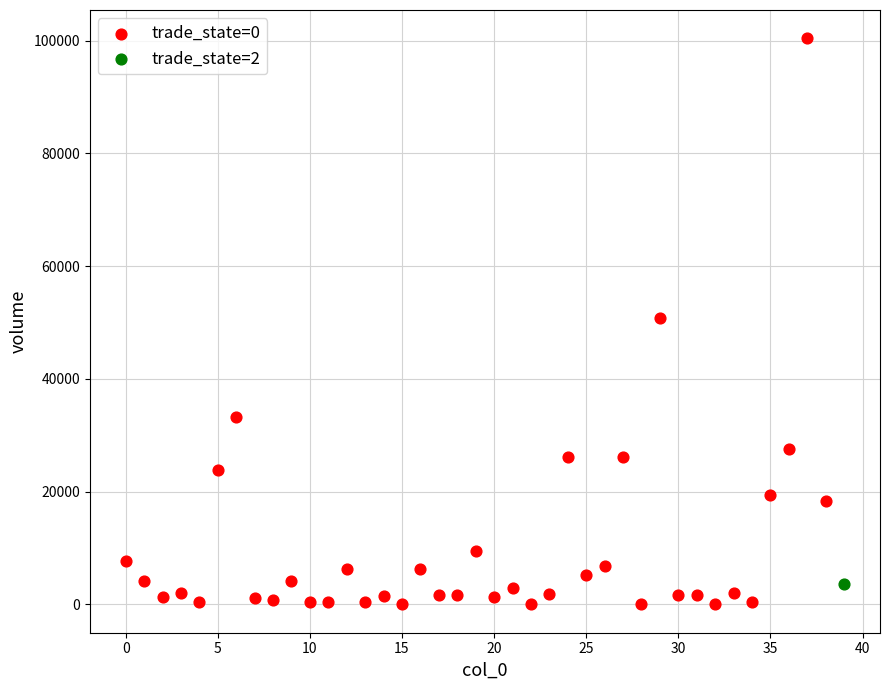

What are all the series names shown in the legend?

trade_state=0, trade_state=2